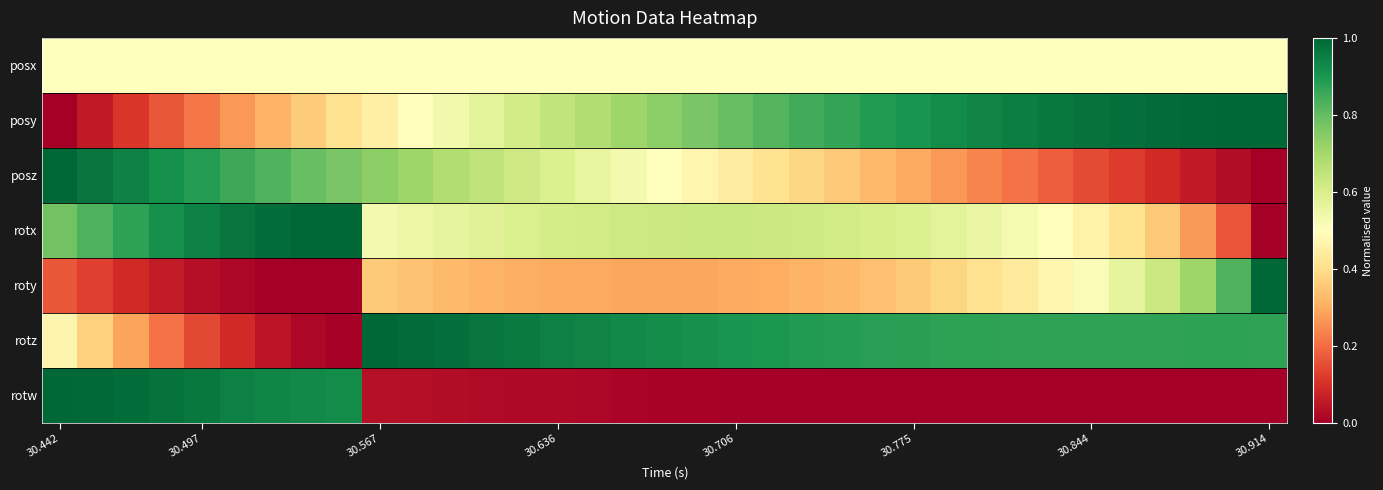

At which category is the sum across all series the highest?

30.442